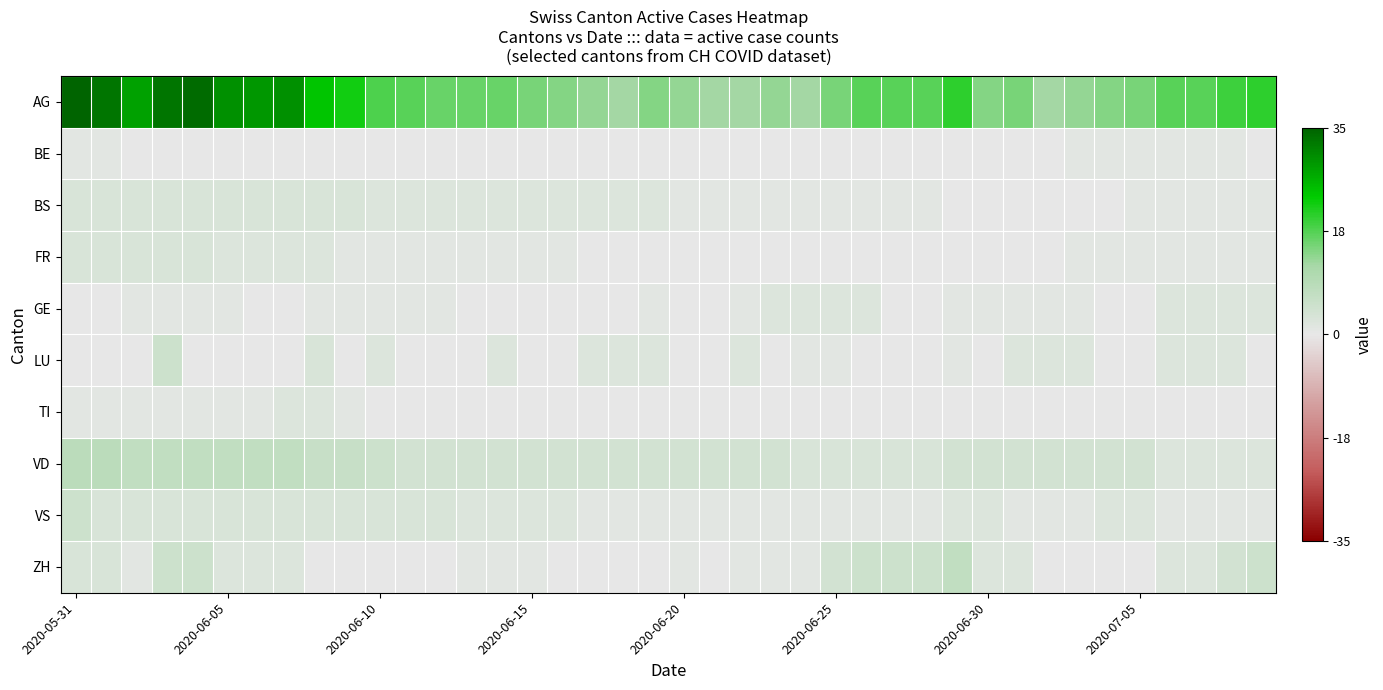

Which series has the largest range (max minus min)?

AG